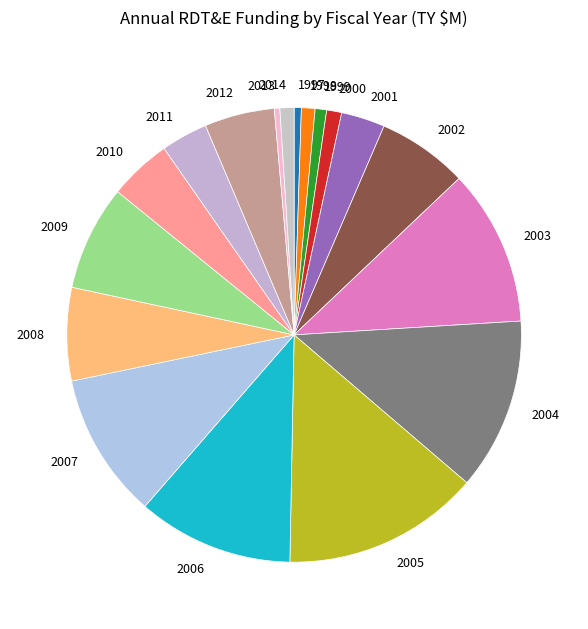

Is it true that 2001 is 16% of the pie?

False